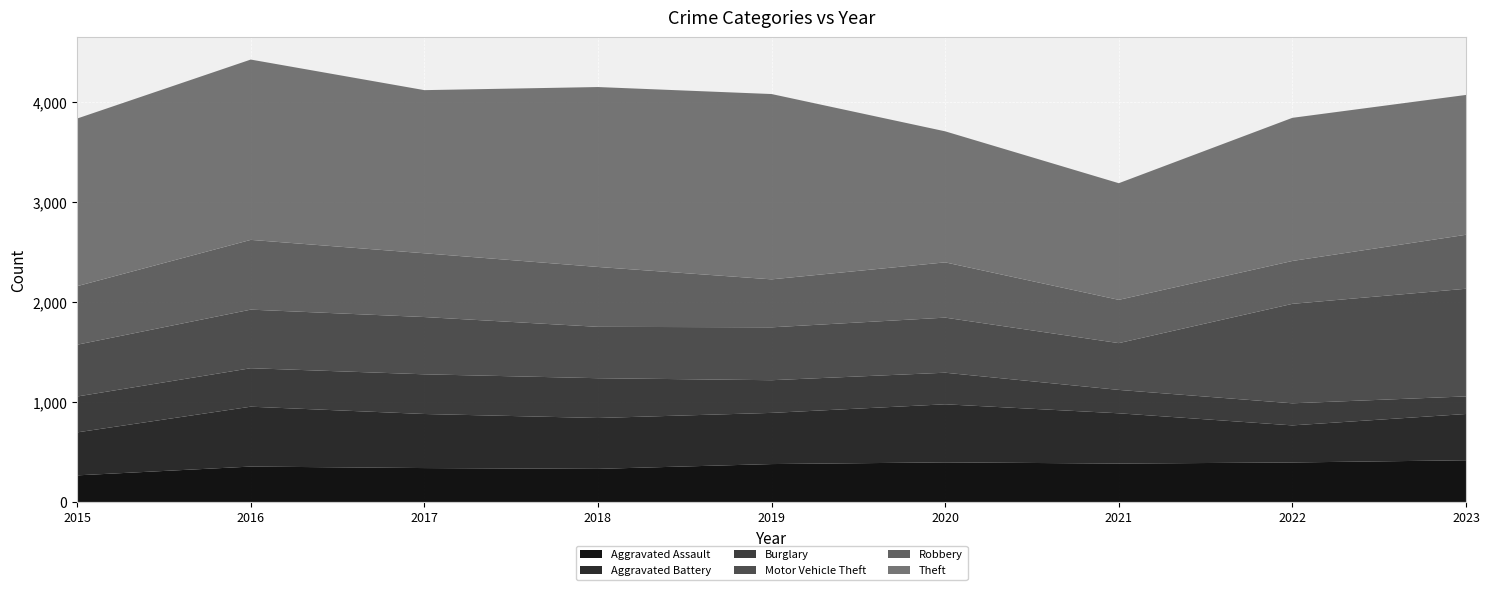

Reading left to right, what are all the values shown in this chart?

Aggravated Assault: 2015=266	2016=354	2017=339	2018=331	2019=379	2020=396	2021=384	2022=395	2023=417
Aggravated Battery: 2015=430	2016=599	2017=541	2018=509	2019=512	2020=581	2021=503	2022=371	2023=463
Burglary: 2015=359	2016=385	2017=397	2018=398	2019=327	2020=316	2021=234	2022=221	2023=176
Motor Vehicle Theft: 2015=518	2016=586	2017=573	2018=514	2019=529	2020=551	2021=468	2022=995	2023=1077
Robbery: 2015=586	2016=698	2017=638	2018=599	2019=480	2020=553	2021=433	2022=429	2023=540
Theft: 2015=1677	2016=1804	2017=1632	2018=1800	2019=1854	2020=1311	2021=1167	2022=1432	2023=1399